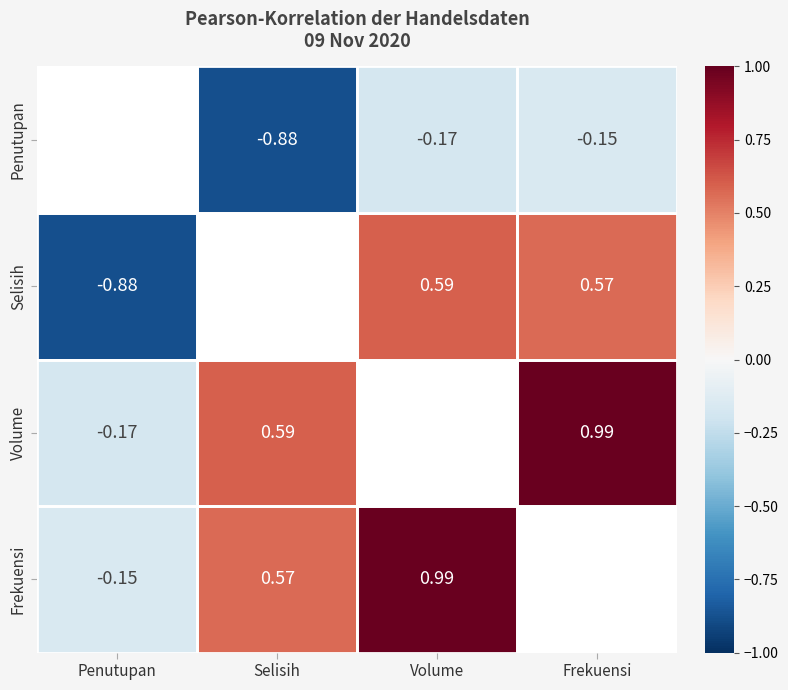

What is the average value of the Frekuensi series?

0.6